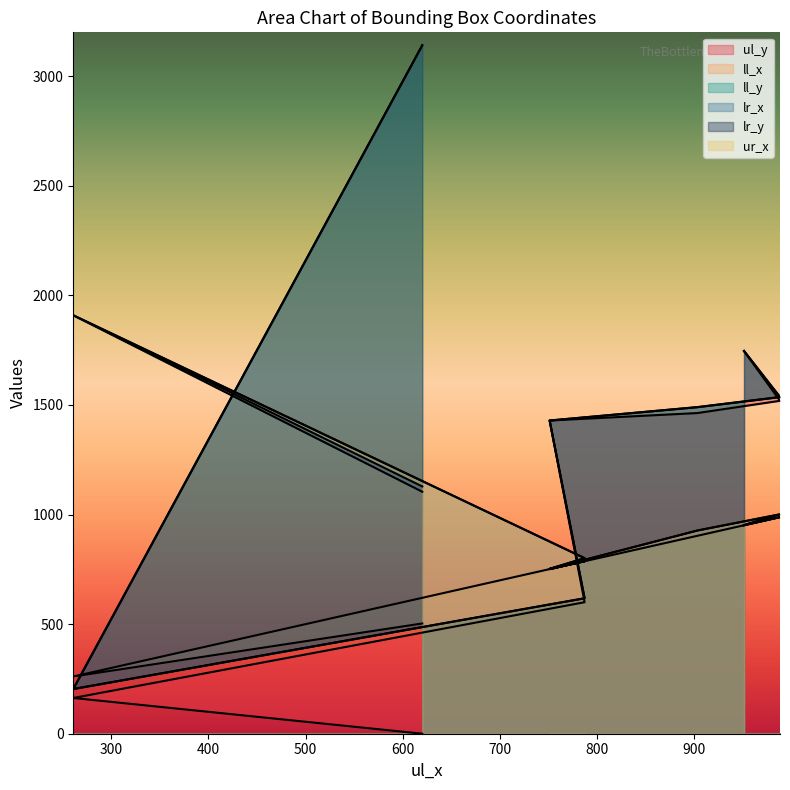

Rank the series by their maximum value, from highest to lowest.

ll_y, lr_y, lr_x, ur_x, ul_y, ll_x